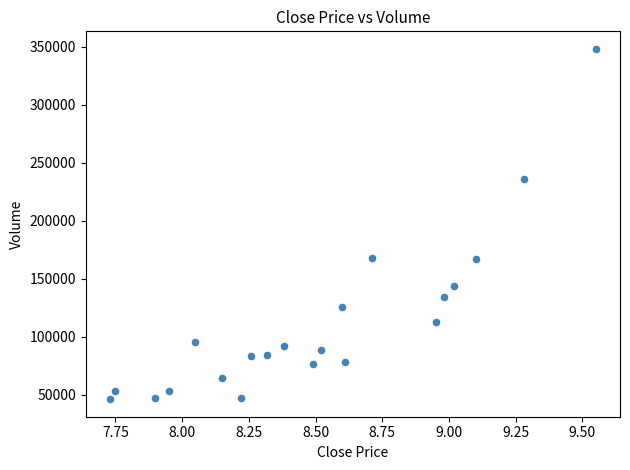

What is the range of Y values (max minus min)?

301854.1